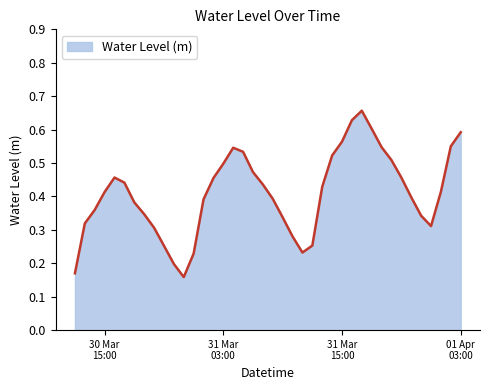

How many series are shown in this chart?

1